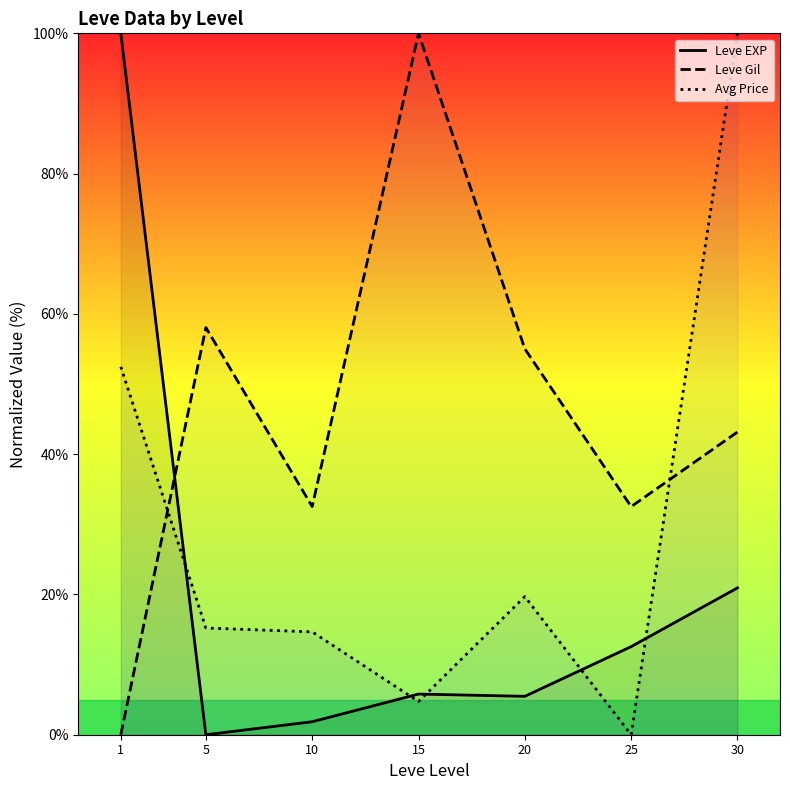

What is the total value across all series at 10?

49.0